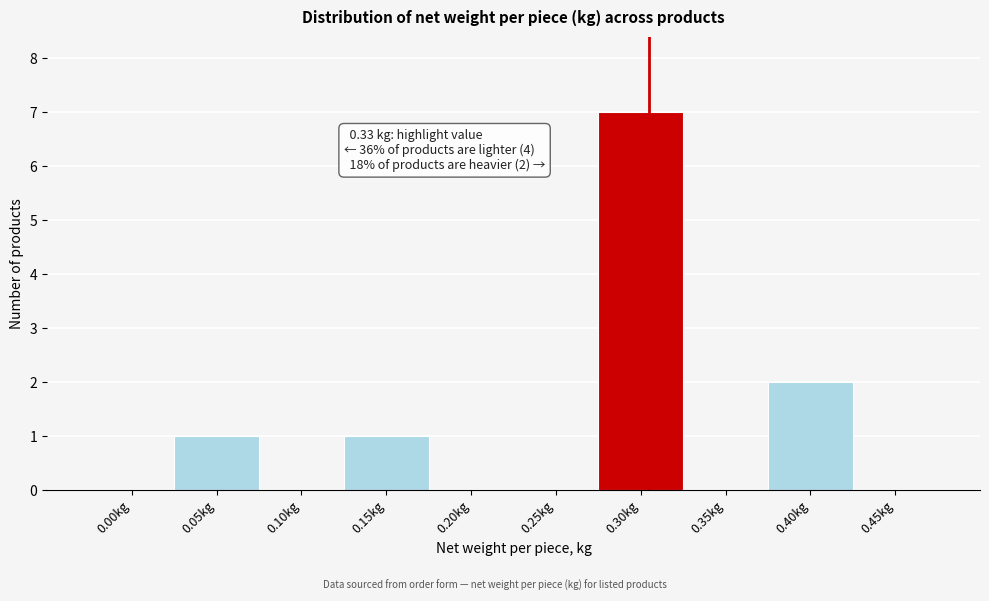

Reading left to right, what are all the values shown in this chart?

0.00kg=0	0.05kg=1	0.10kg=0	0.15kg=1	0.20kg=0	0.25kg=0	0.30kg=7	0.35kg=0	0.40kg=2	0.45kg=0